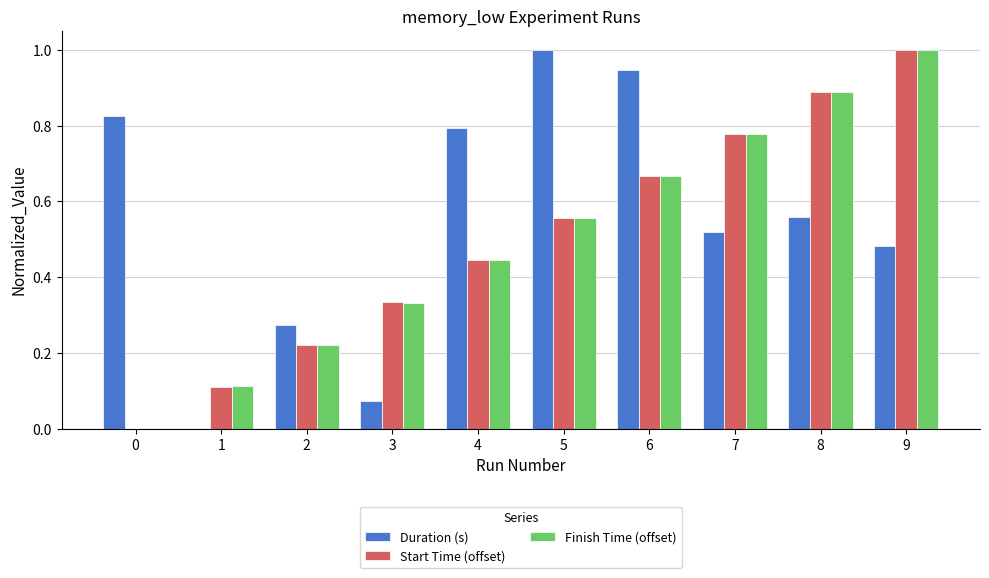

Does the chart contain stacked bars?

No